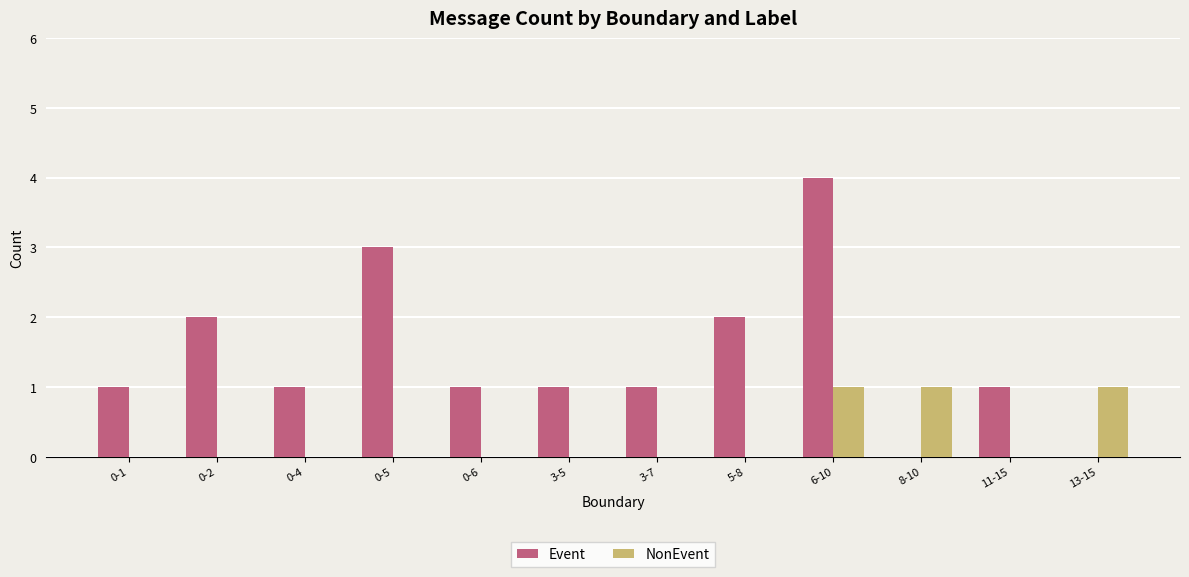

What is the sum of all Event values?

17